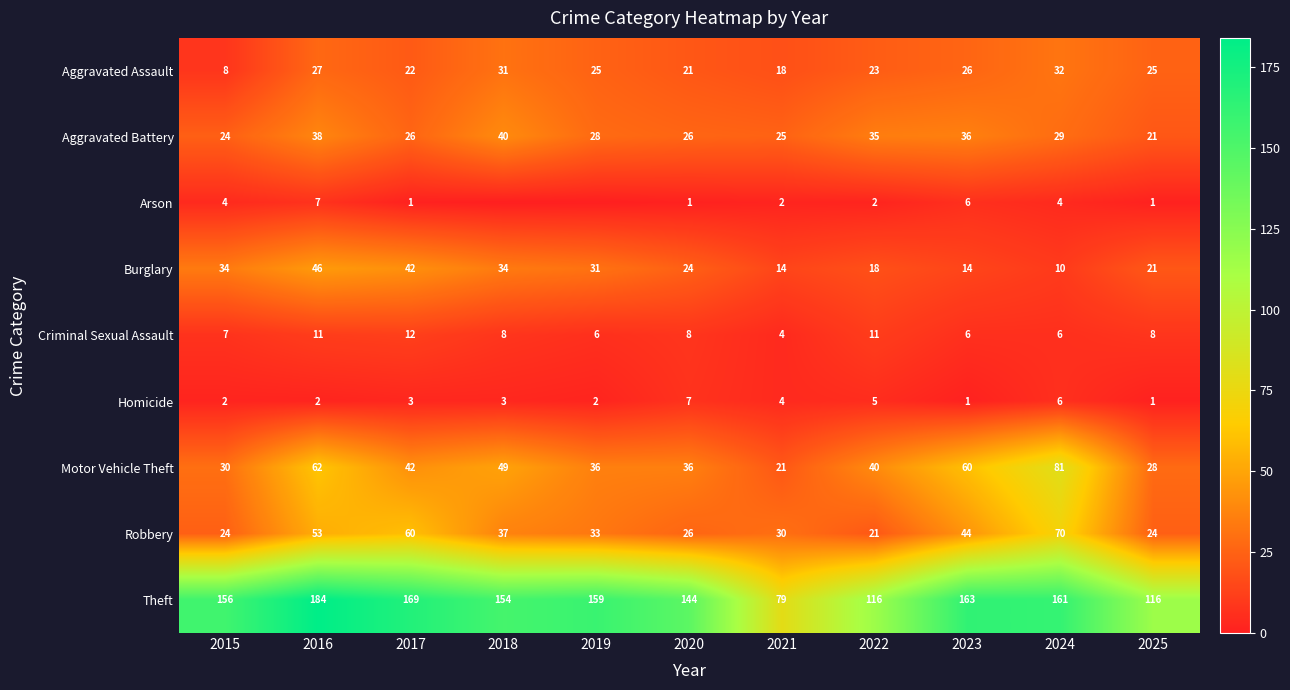

Which category has the lowest value in the Aggravated Assault series?

2015